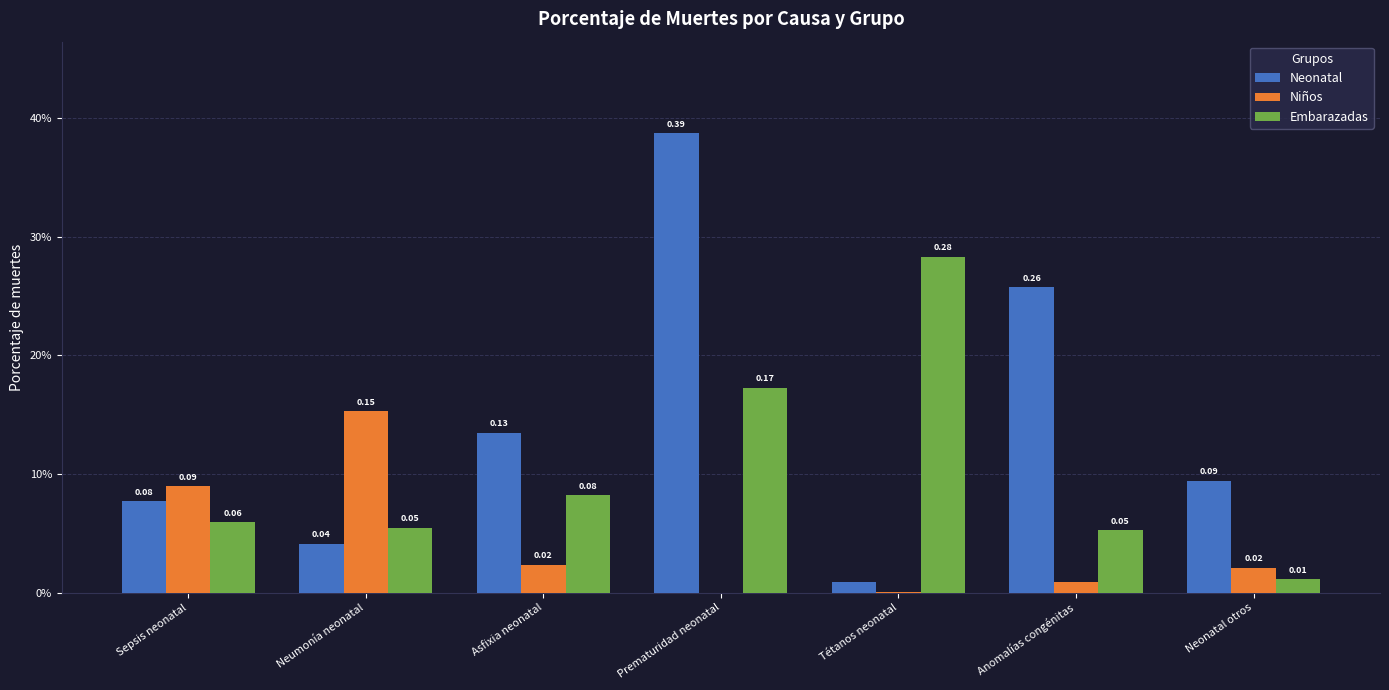

What are all the series names shown in the legend?

Neonatal, Niños, Embarazadas